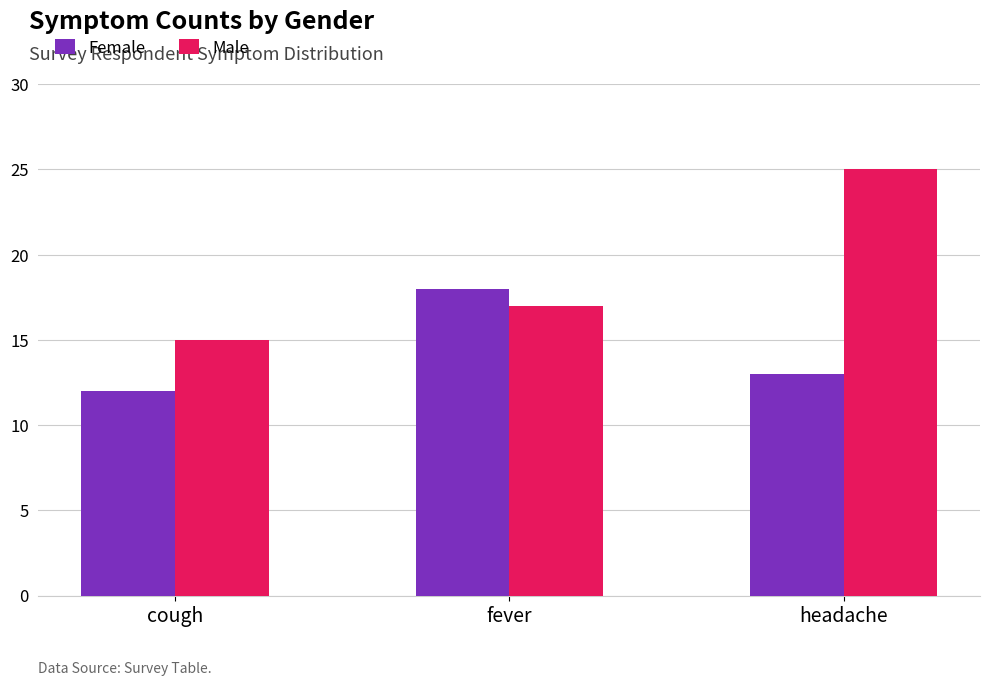

At cough, list the series in order from largest to smallest.

Male, Female